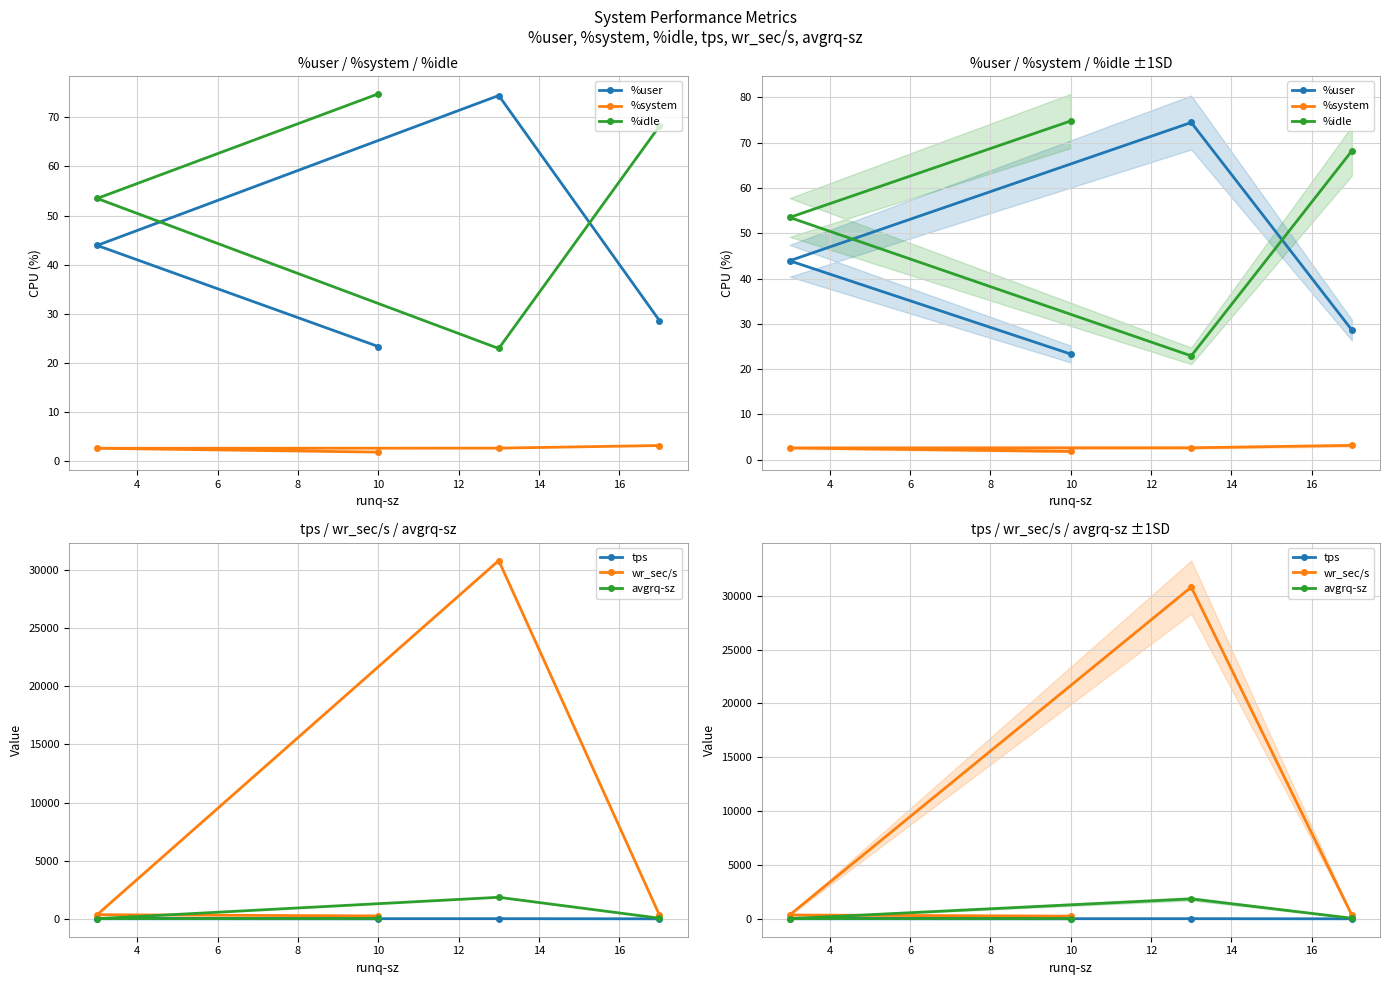

At how many categories does at least one series exceed 13233?

1